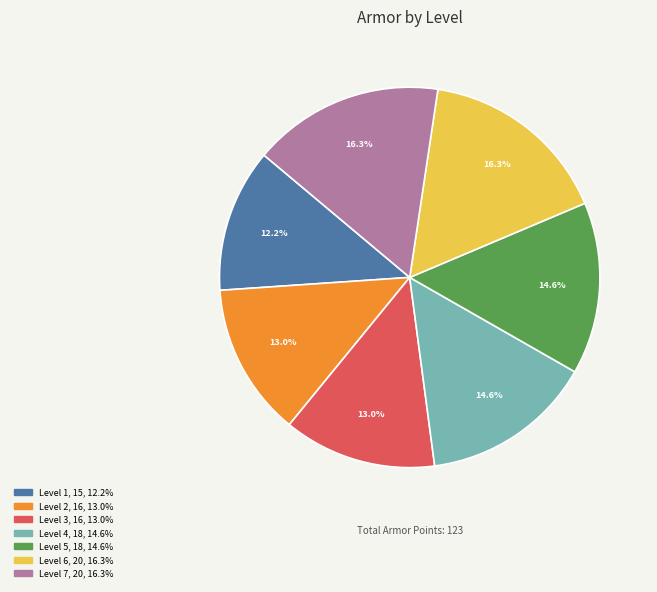

Combined, do Level 3 and Level 1 account for over 50%?

No